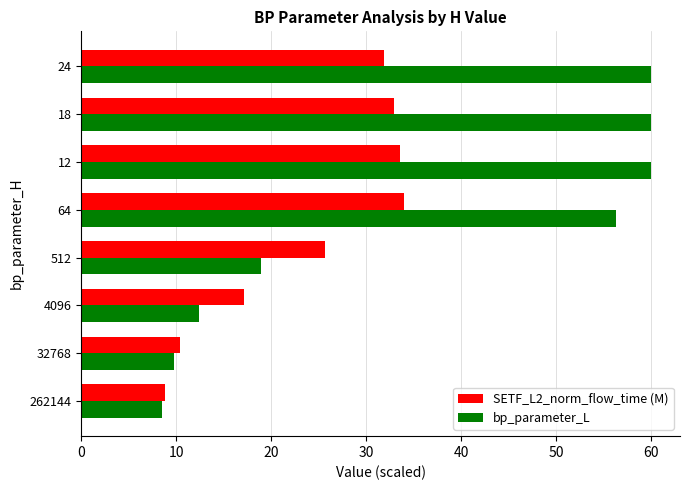

The value of bp_parameter_L at 64 is 56.3. True or false?

True